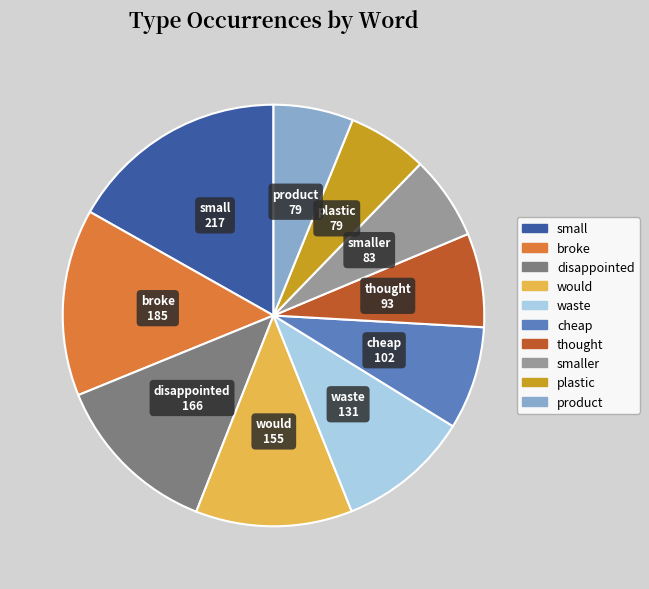

Does any single category account for the majority?

No